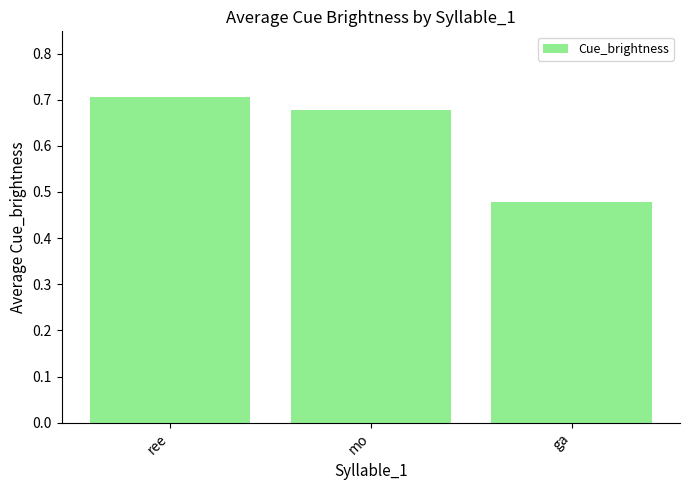

List the labels in order of value, largest first.

ree, mo, ga